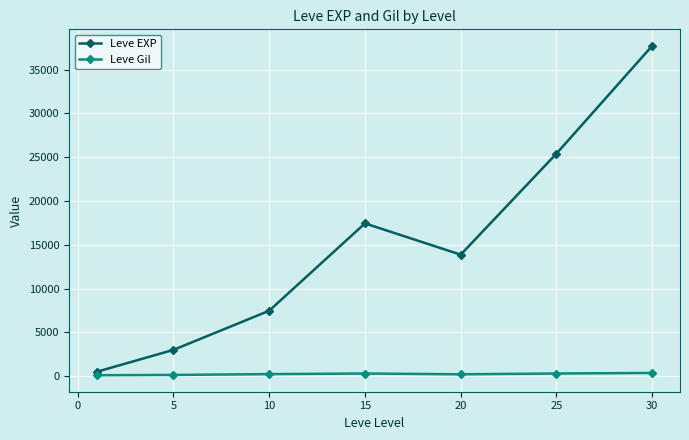

List the series in order of their peak value, highest first.

Leve EXP, Leve Gil